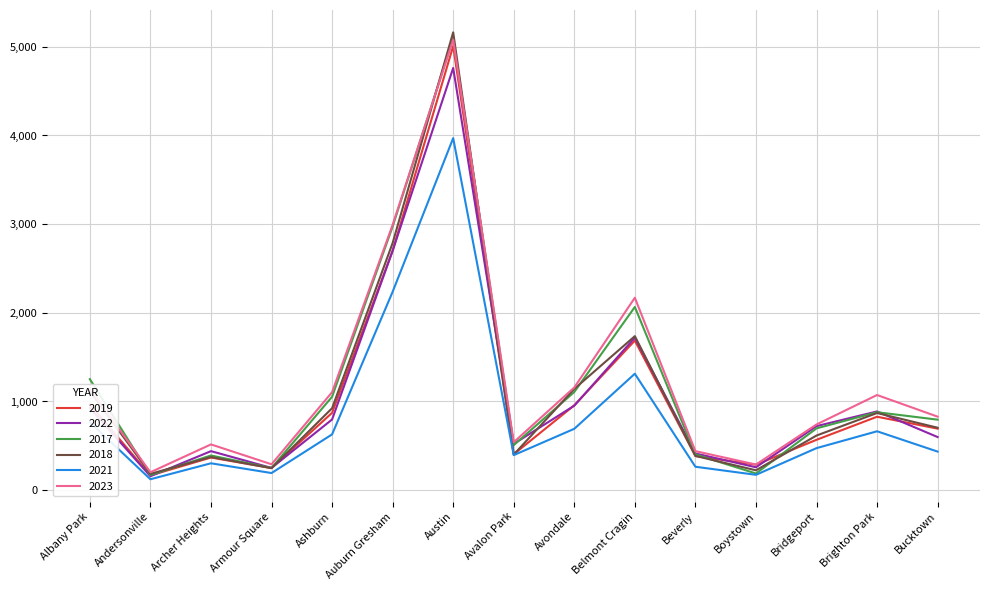

Is it true that 2021 equals 977 at Ashburn?

False